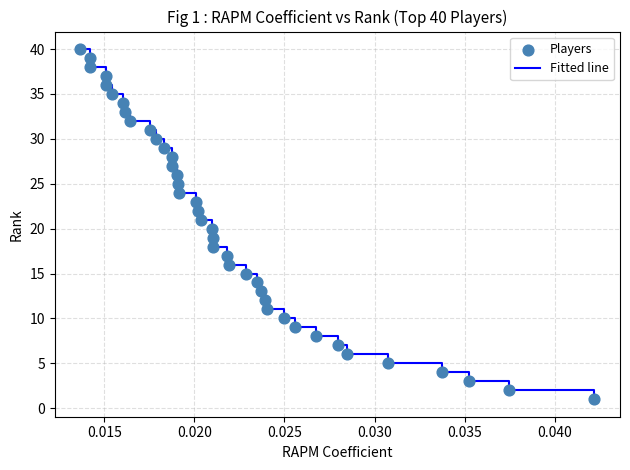

What is the greatest value displayed?

40